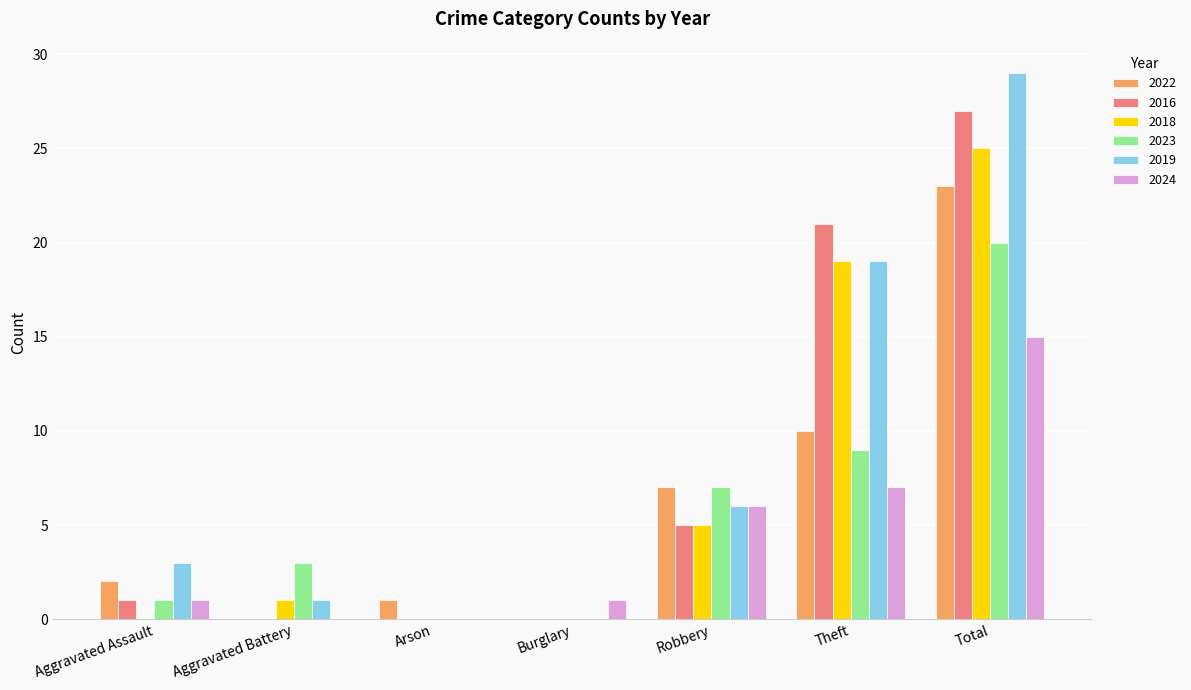

Between Theft and Total, which series saw the biggest shift?

2022